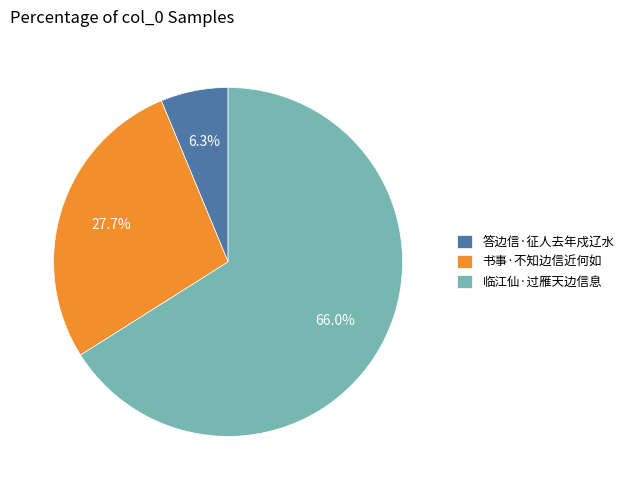

Rank the categories by value from highest to lowest.

临江仙·过雁天边信息, 书事·不知边信近何如, 答边信·征人去年戍辽水